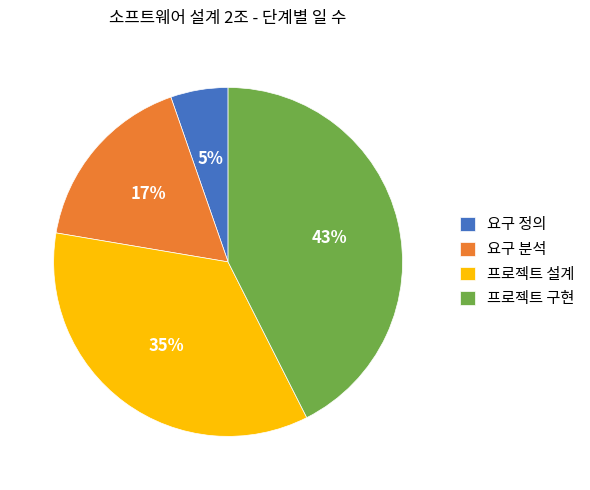

Between 프로젝트 설계 and 요구 정의, which is larger?

프로젝트 설계